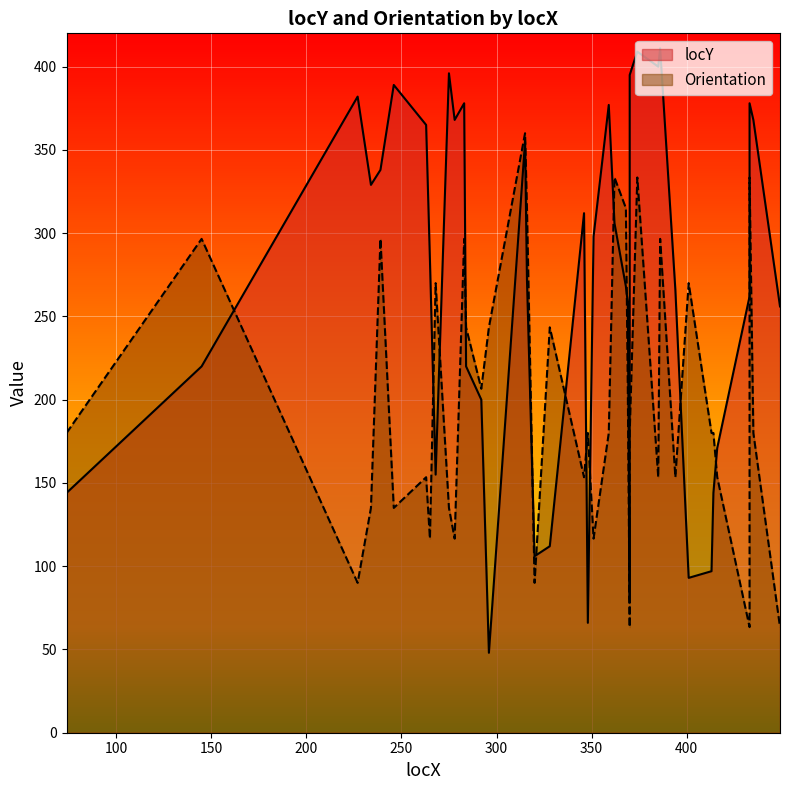

Which series has the widest spread of values?

locY